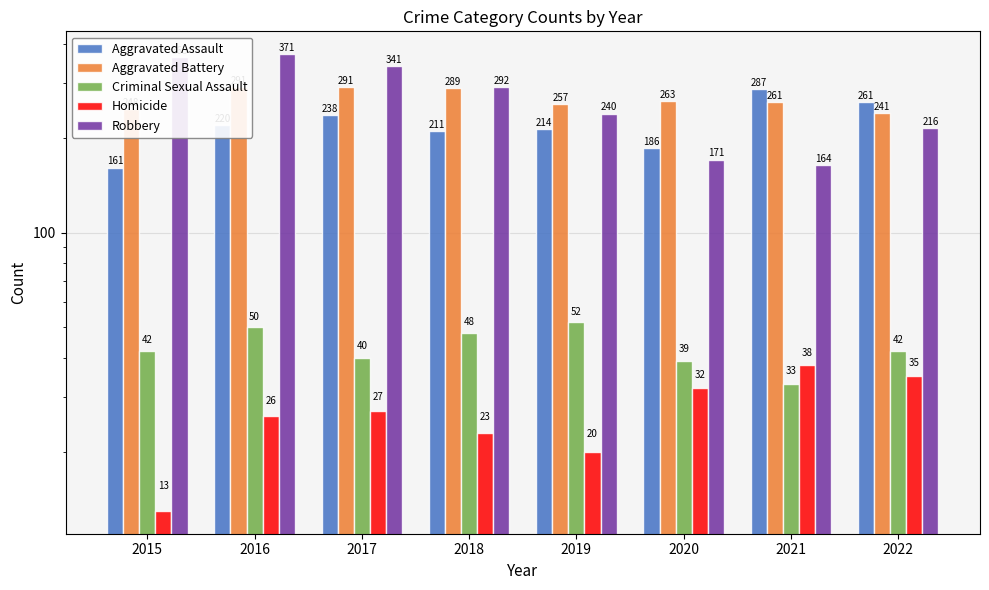

The value of Aggravated Battery at 2021 is 89. True or false?

False